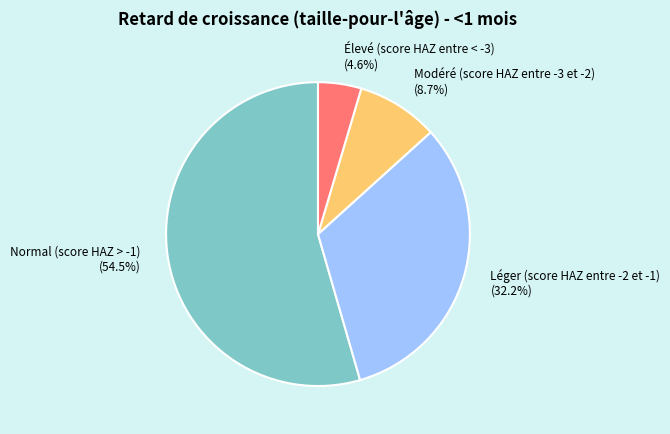

The Léger (score HAZ entre -2 et -1) slice represents 25% of the pie. True or false?

False